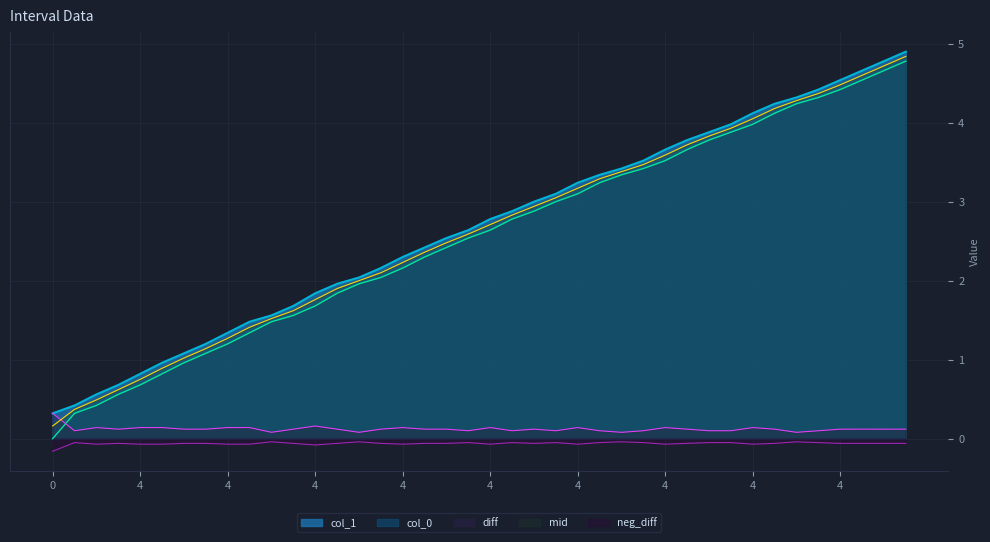

True or false: col_1 has more than 1 interior local peaks.

False